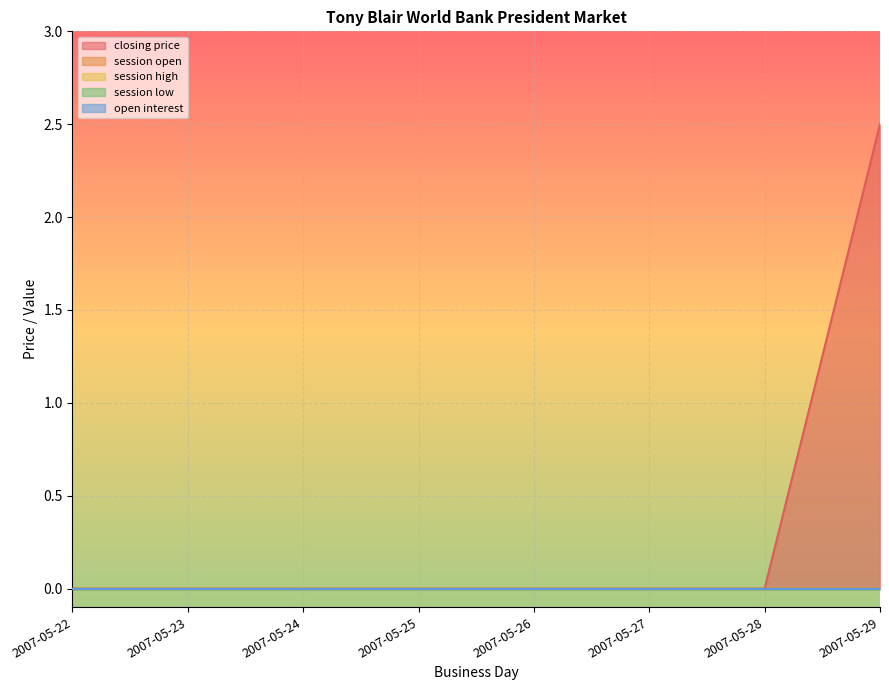

At 2007-05-26, list the series in order from largest to smallest.

closing price, session open, session high, session low, open interest